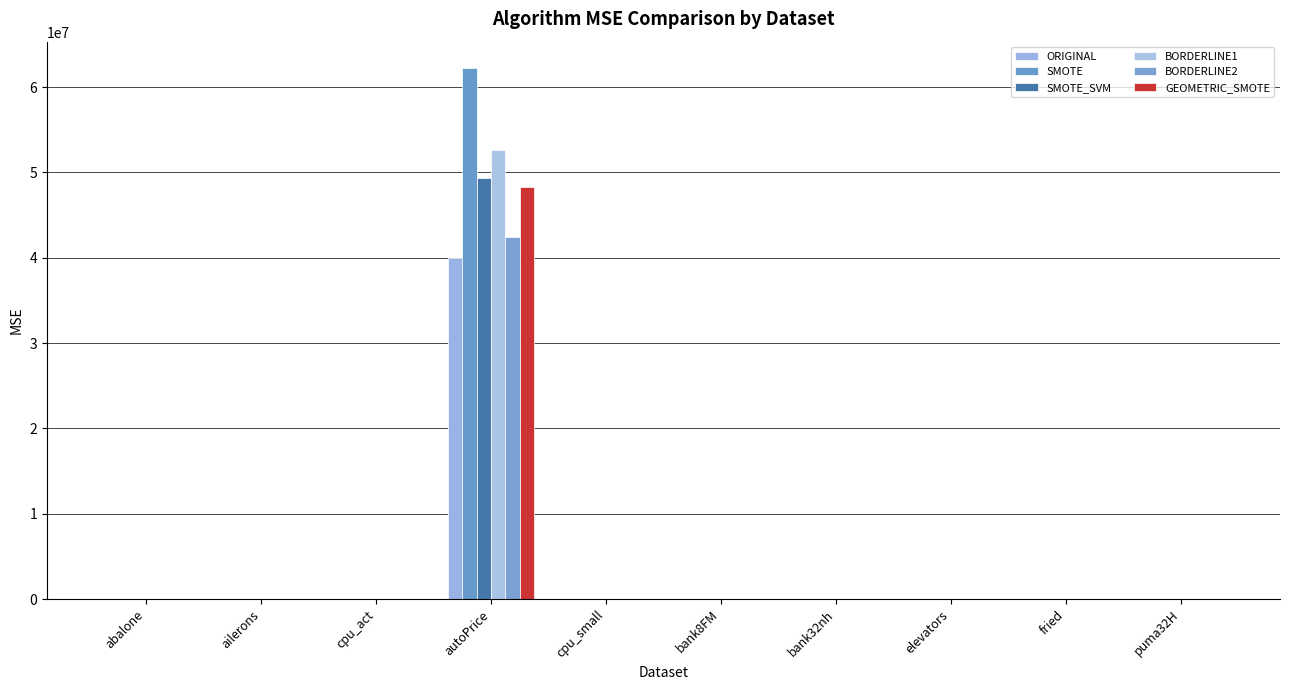

At fried, list the series in order from largest to smallest.

GEOMETRIC_SMOTE, SMOTE_SVM, BORDERLINE1, BORDERLINE2, SMOTE, ORIGINAL